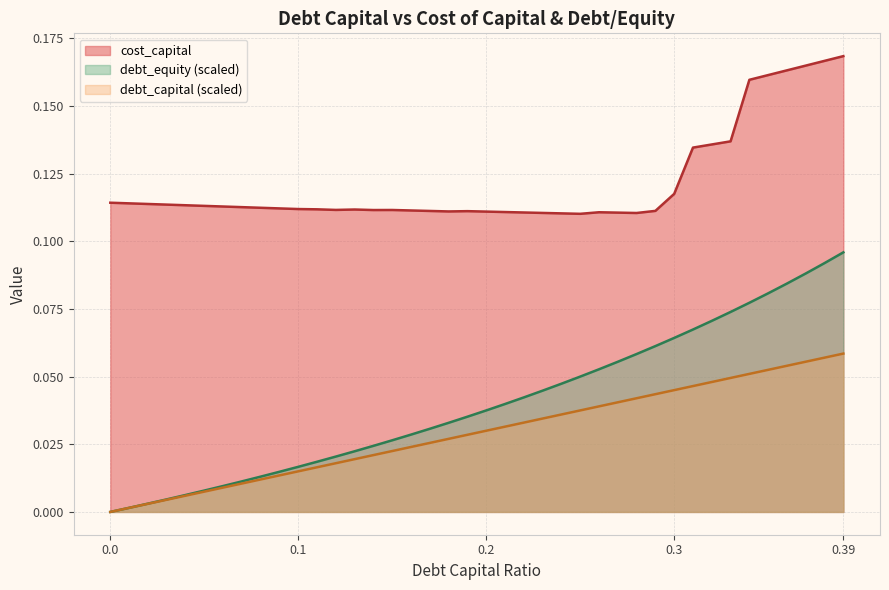

True or false: debt_capital has more than 2 points higher than both neighbors.

False